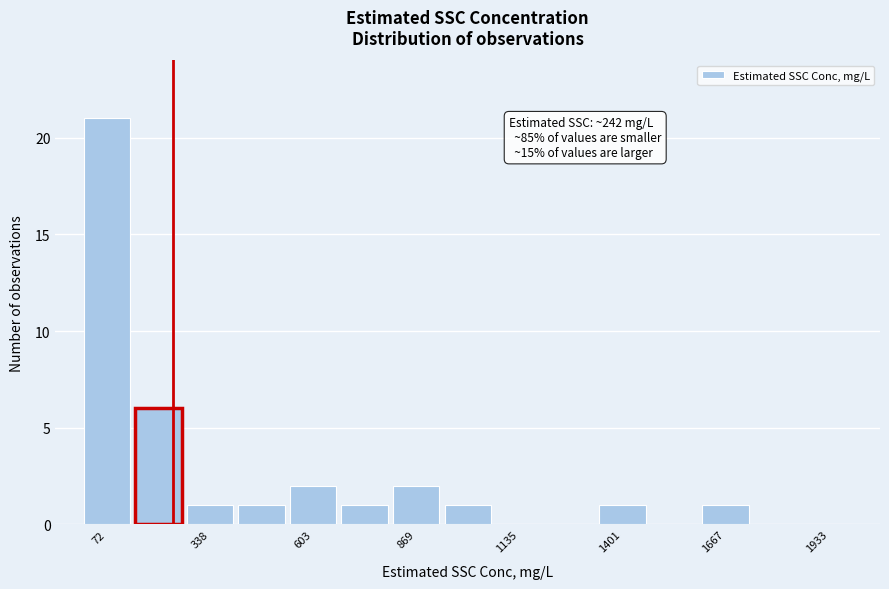

Read against the x-axis, roughly where is the centre of the tallest bar?

50